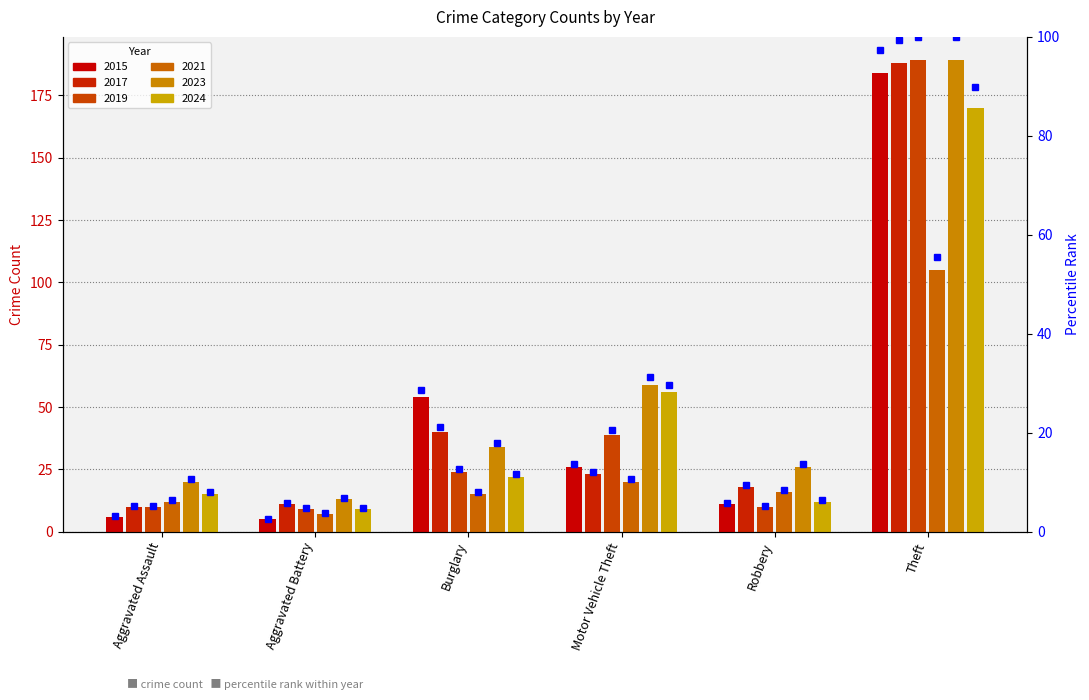

Between Theft and Aggravated Assault, which is larger?

Theft